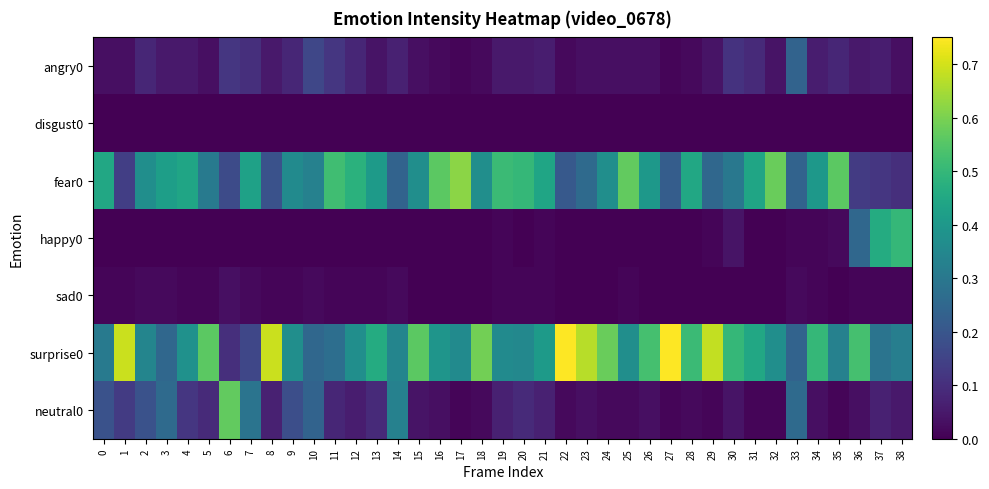

Rank the series at 19 from lowest to highest value.

disgust0, happy0, sad0, angry0, neutral0, surprise0, fear0